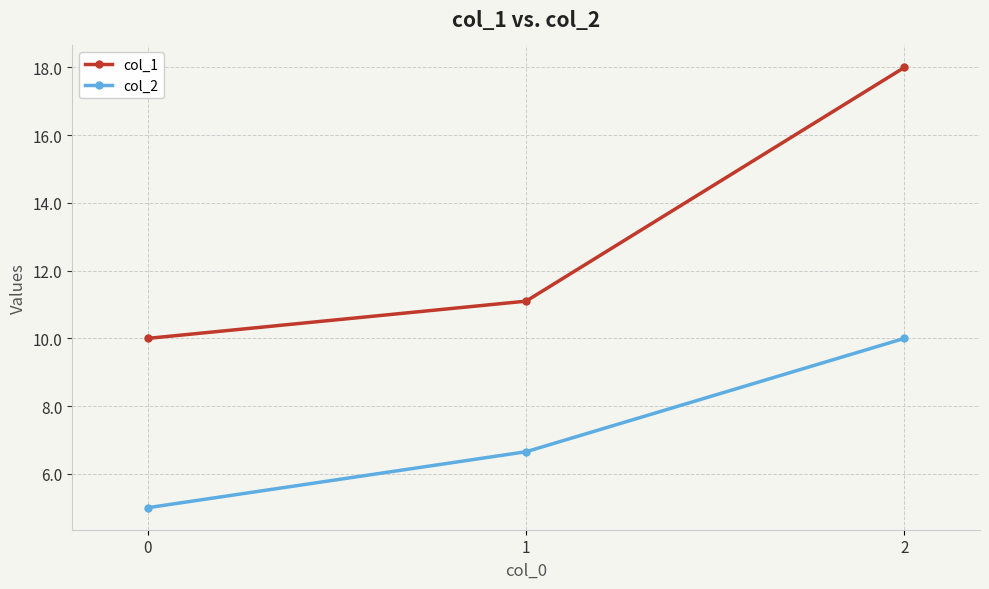

What is the sum of the col_2 values at 0 and 2?

15.0